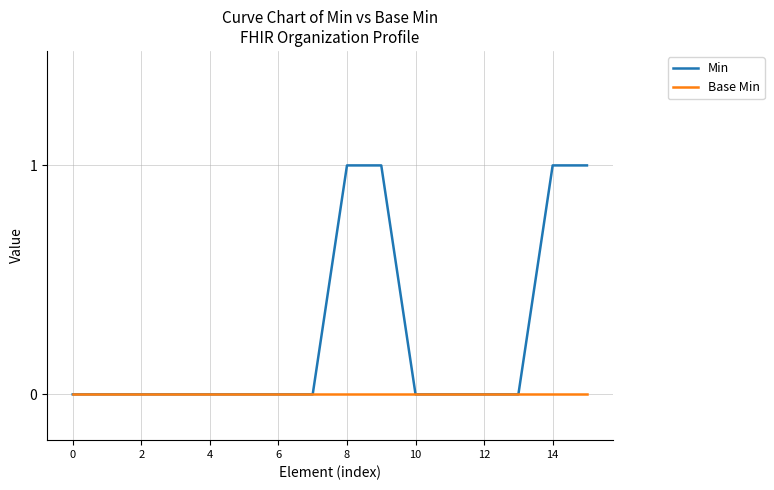

Which series has the largest total across all categories?

Min